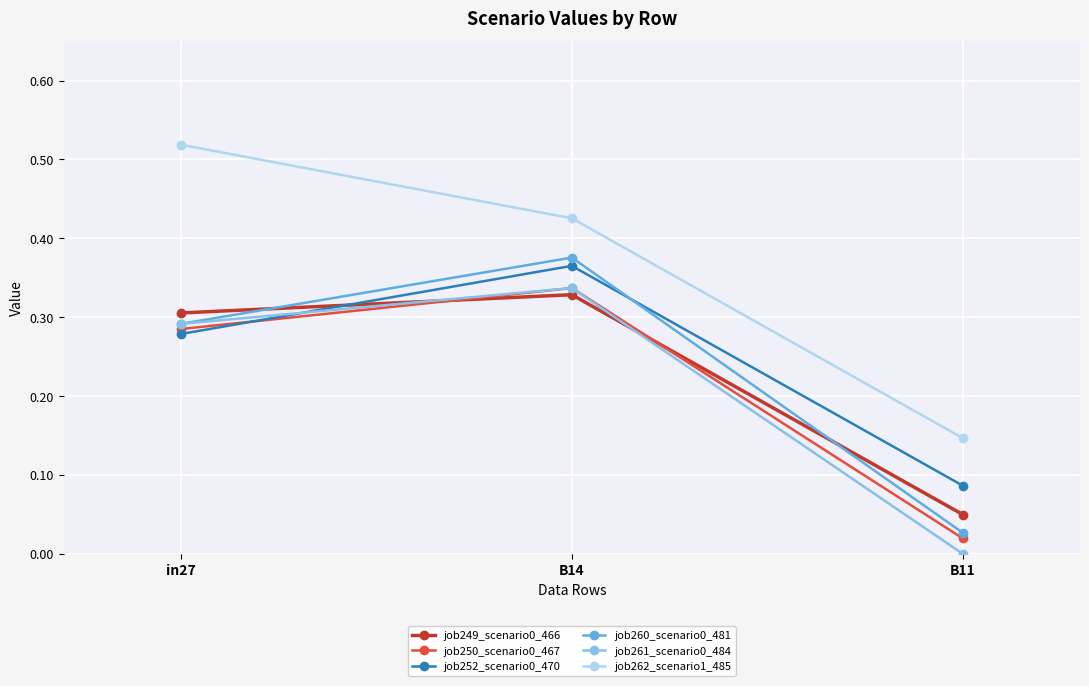

What is the label of the 2nd point from the right?

B14